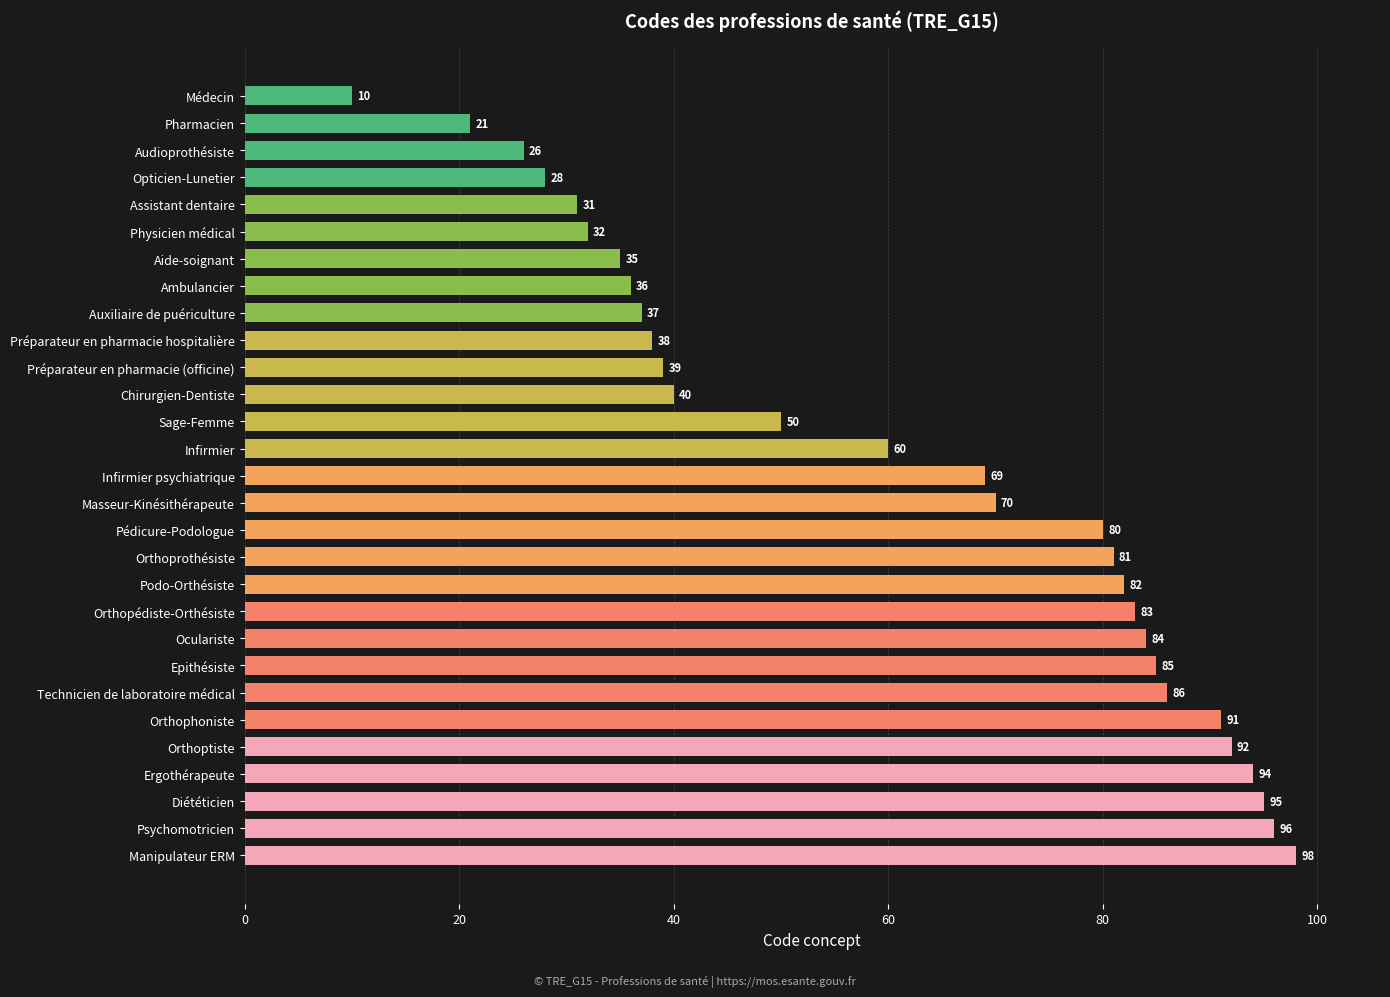

Reading bottom to top, what are all the values shown in this chart?

98	96	95	94	92	91	86	85	84	83	82	81	80	70	69	60	50	40	39	38	37	36	35	32	31	28	26	21	10